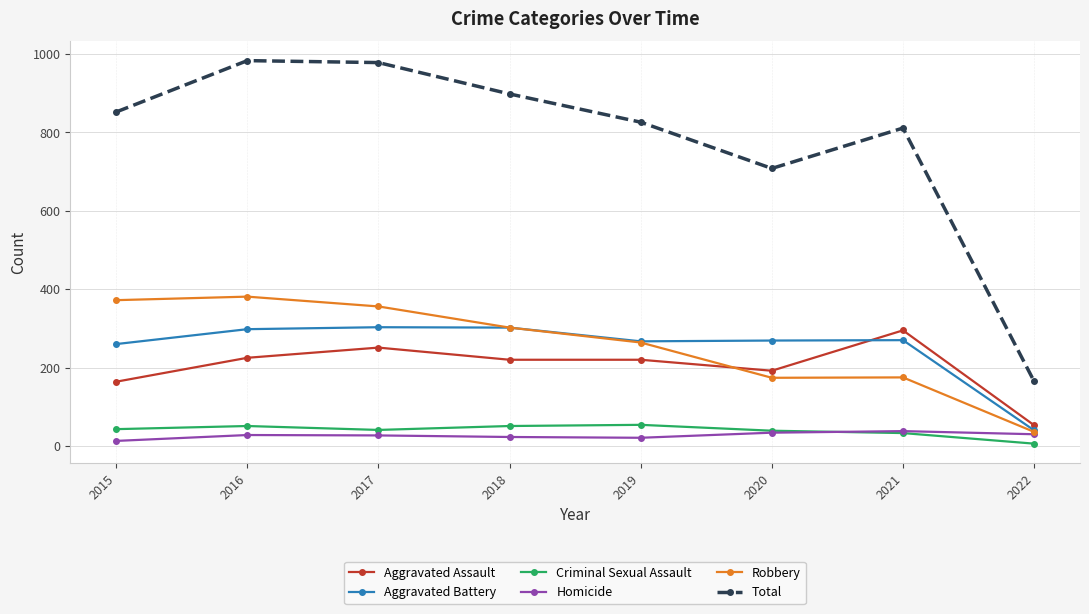

What value does the Aggravated Battery series have at 2020?

269